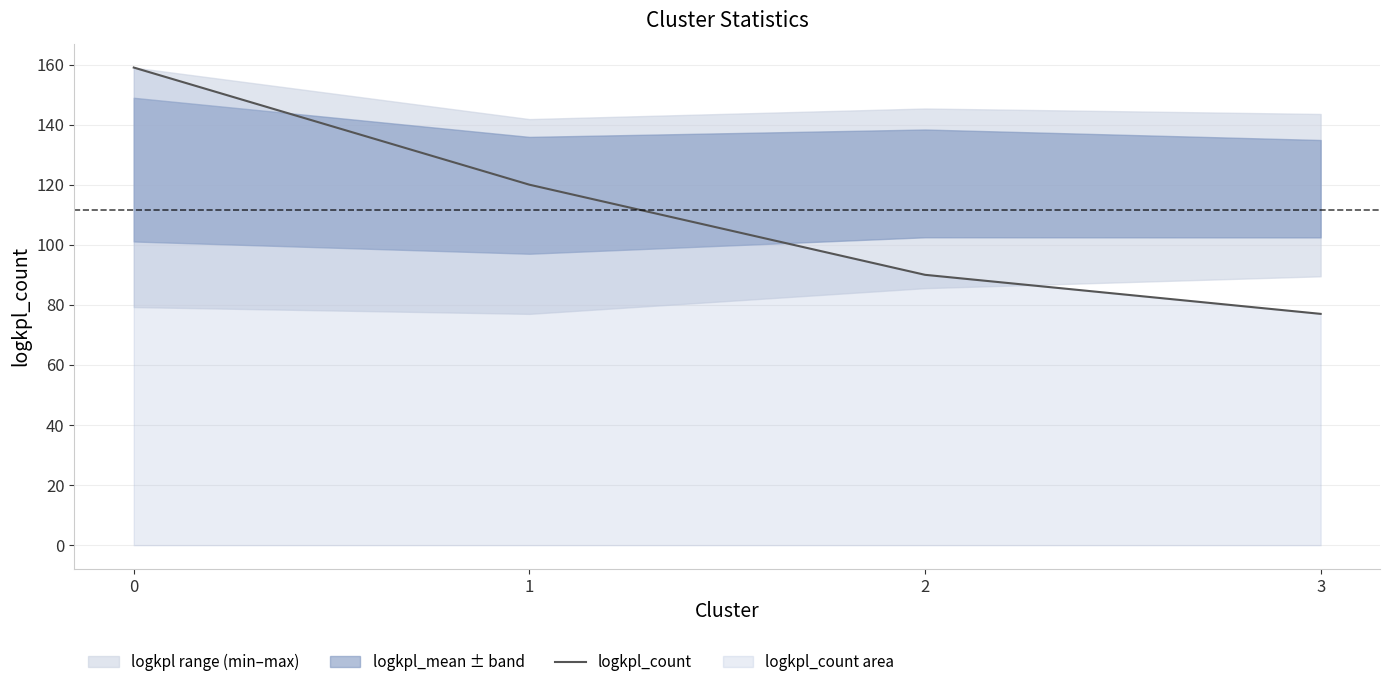

What is the value of the 3rd point from the left?

90